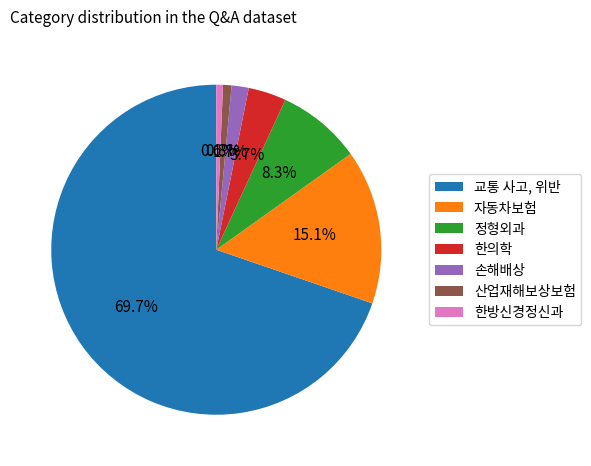

Is the sum of 손해배상 and 한방신경정신과 greater than half?

No